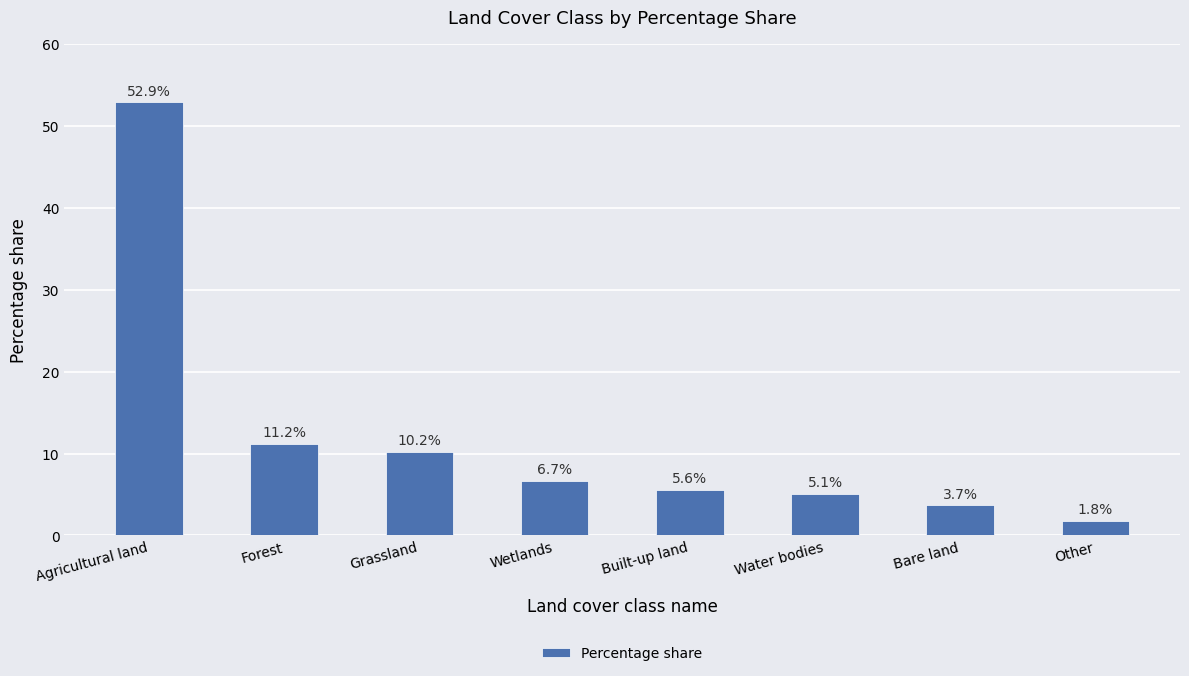

What is the sum of all values?

97.2